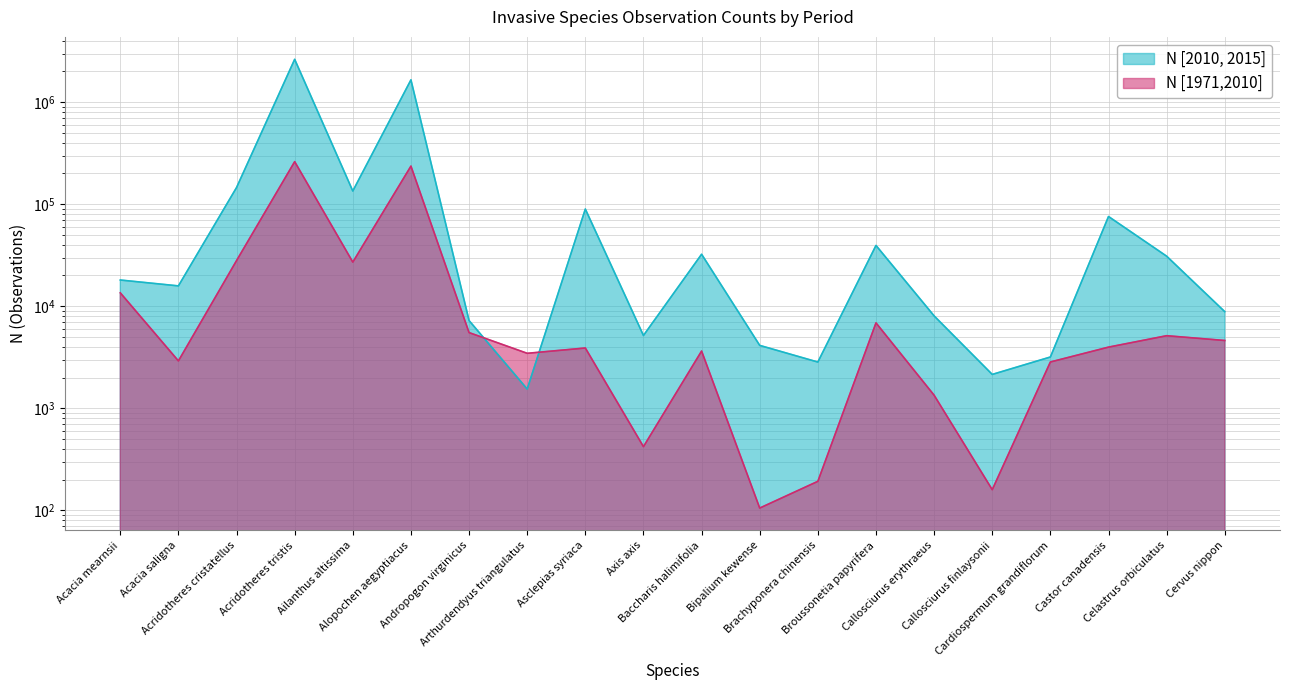

What is the difference between the maximum and minimum values in the N [2010, 2015] series?

2629898